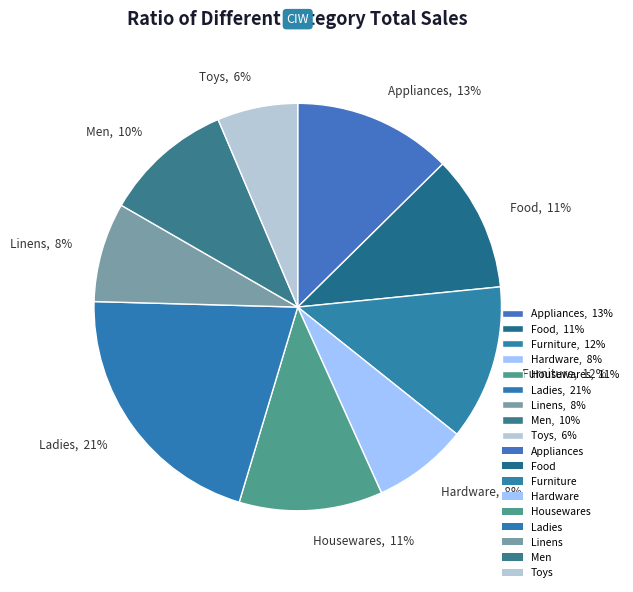

Which category has the smallest portion of the pie?

Toys